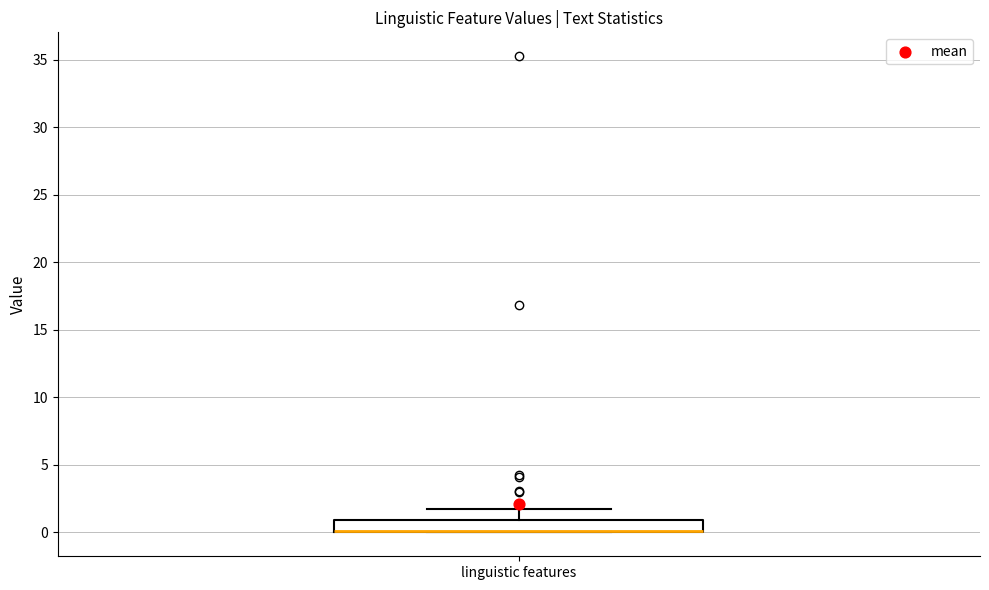

Where is the upper edge of the box for linguistic features on the y-axis? The values are not printed on the chart, so give them approximately, as read against the axis.

1.0